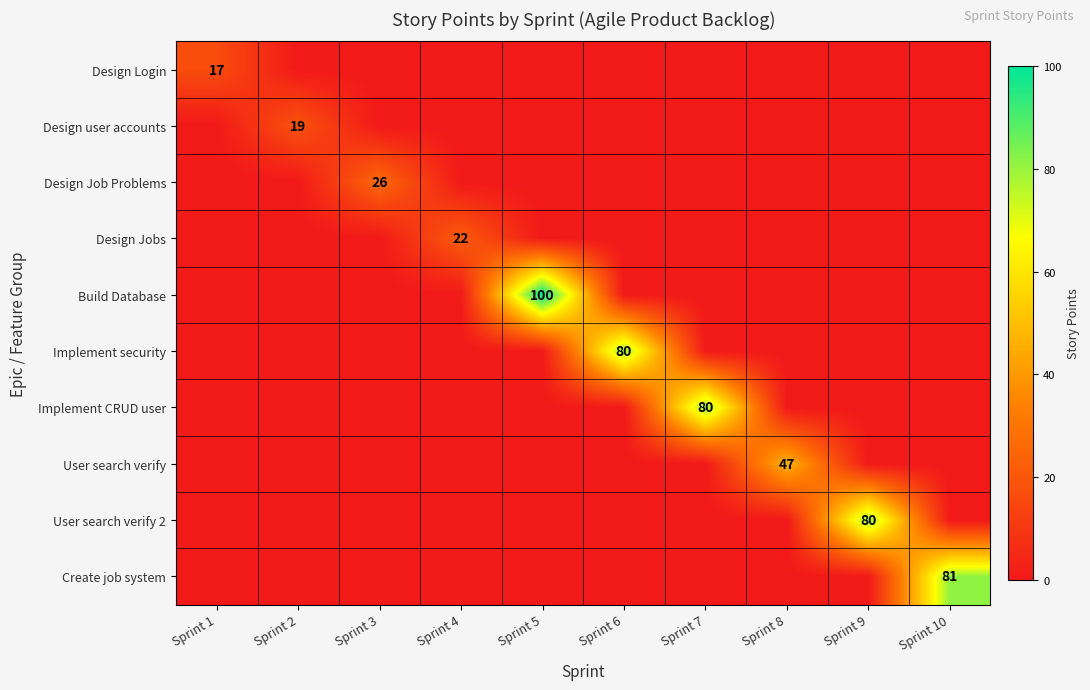

Is it true that Design user accounts equals 19 at Sprint 2?

True